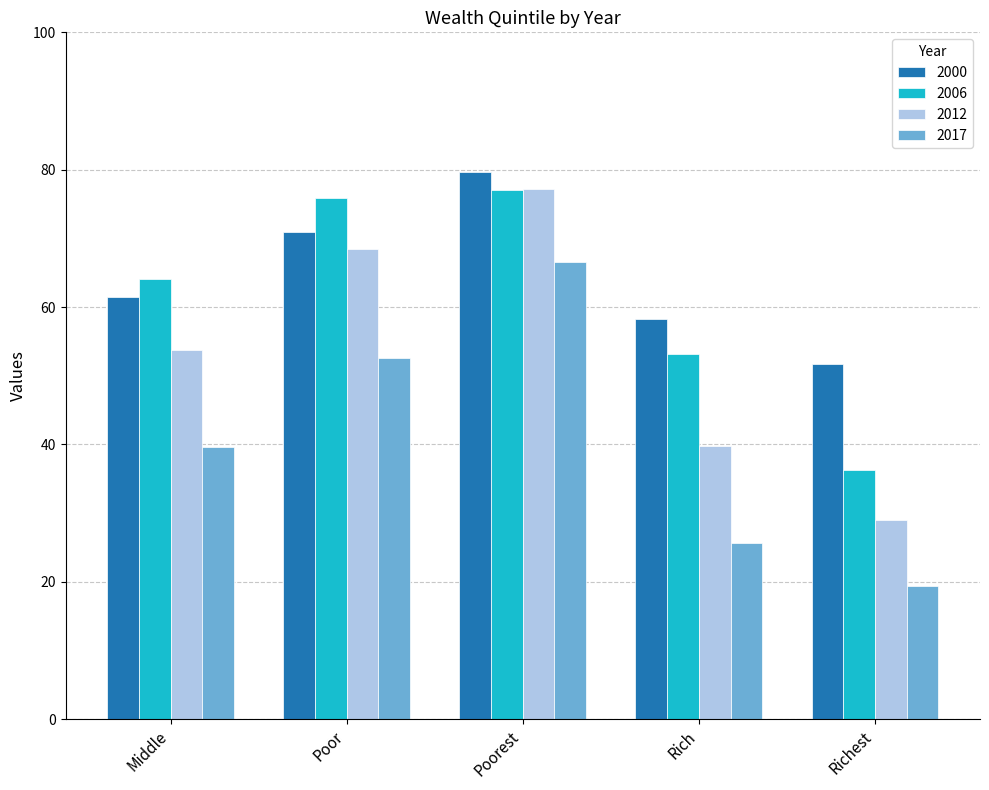

At which category does the chart reach its minimum across all series?

Richest